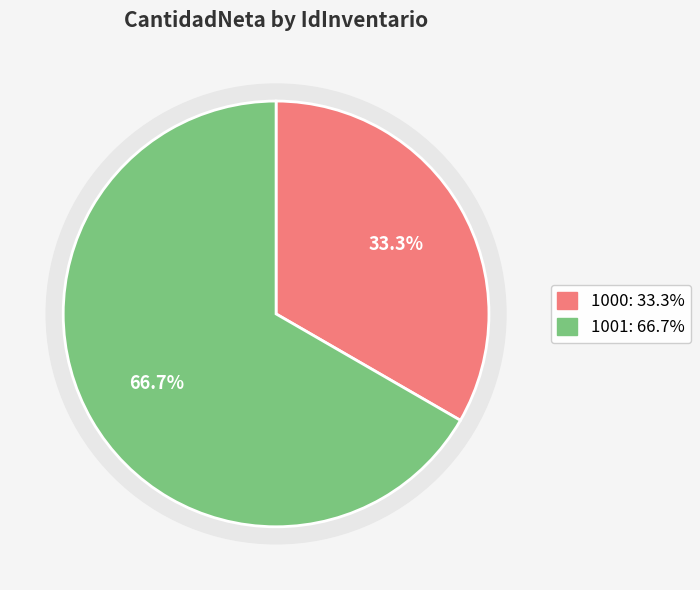

To the nearest percent, what is the difference between the largest and smallest slice percentages?

33%